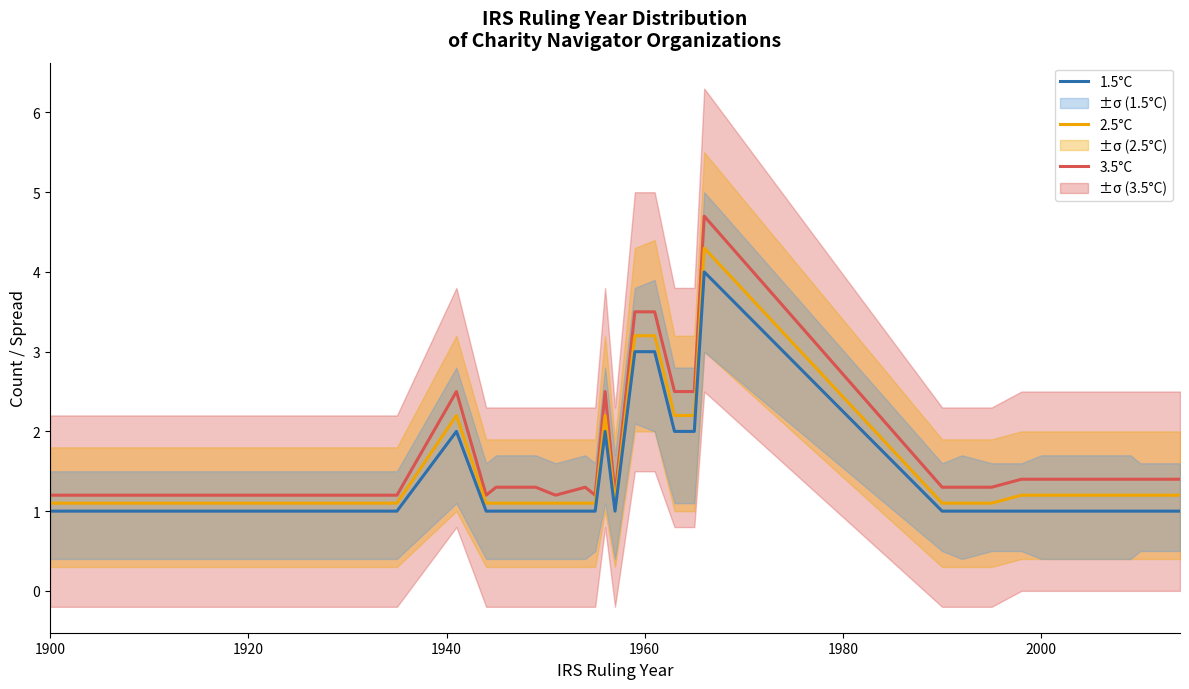

How many data points does each series have?

26